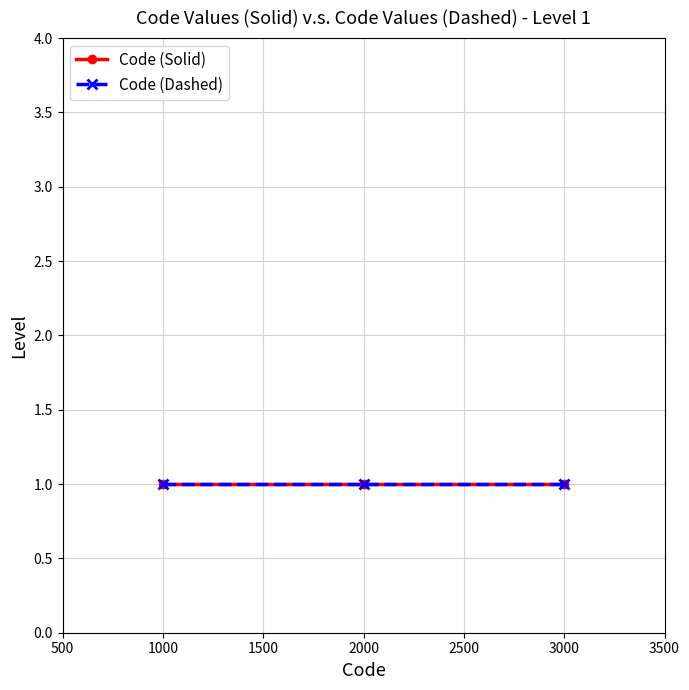

Reading left to right, transcribe all the data shown in this chart.

Code (Solid): 1=1000	1=2000	1=3000
Code (Dashed): 1=1000	1=2000	1=3000